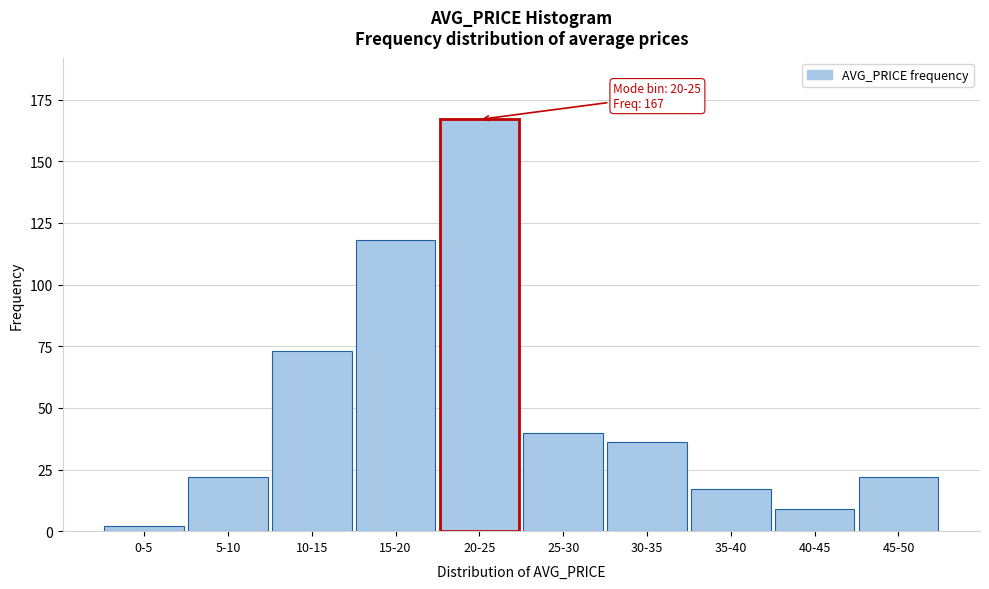

Reading left to right, transcribe all the data shown in this chart.

0-5=2	5-10=22	10-15=73	15-20=118	20-25=167	25-30=40	30-35=36	35-40=17	40-45=9	45-50=22